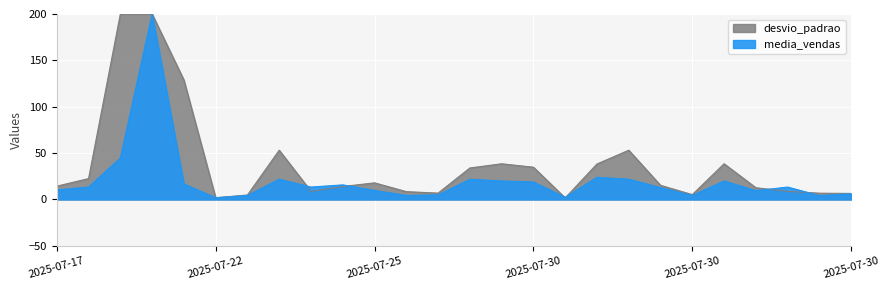

True or false: the data shows 14.8 at 2025-07-25.

False